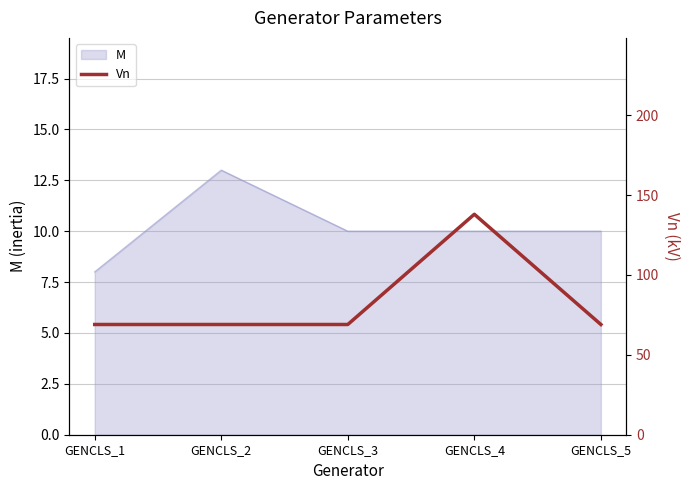

Which category has the lowest value across all series?

GENCLS_1